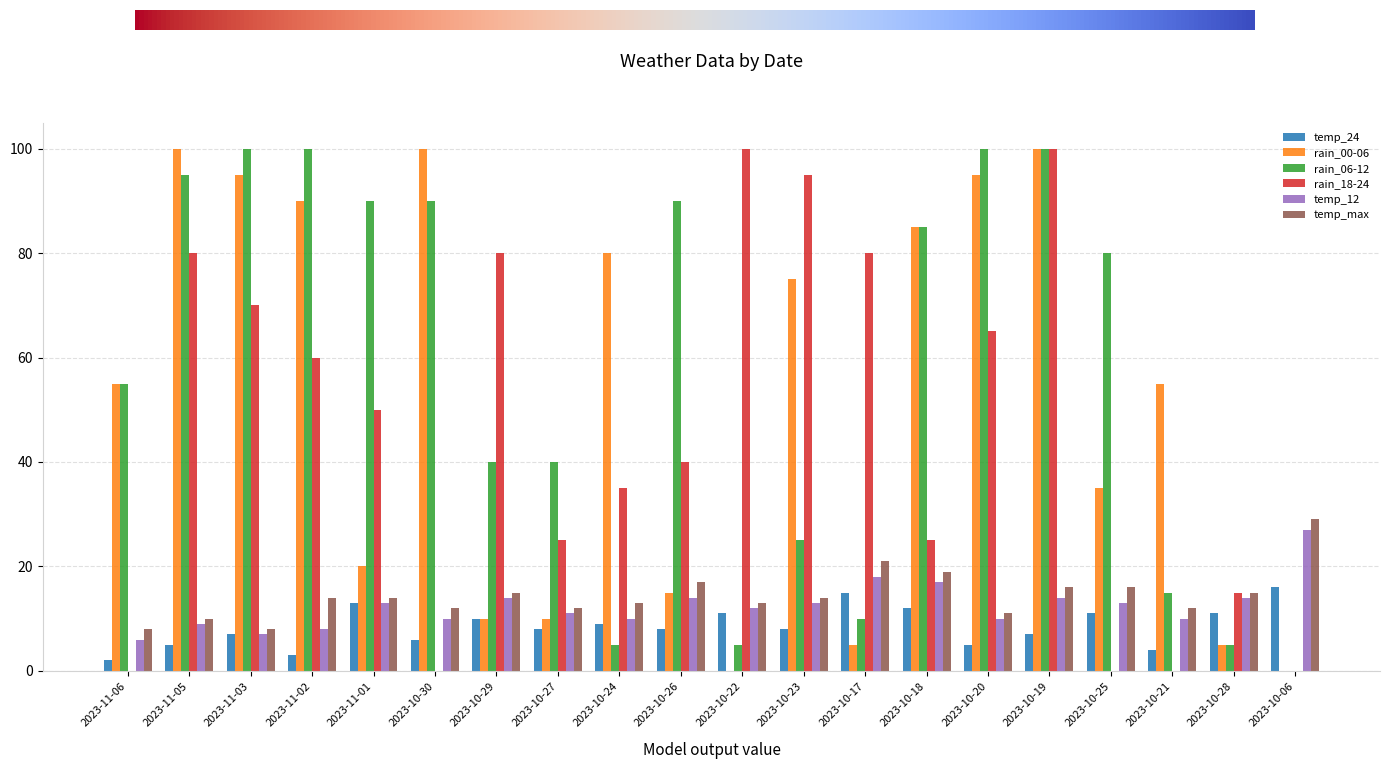

The temp_max series shows 5 at 2023-10-20. True or false?

False